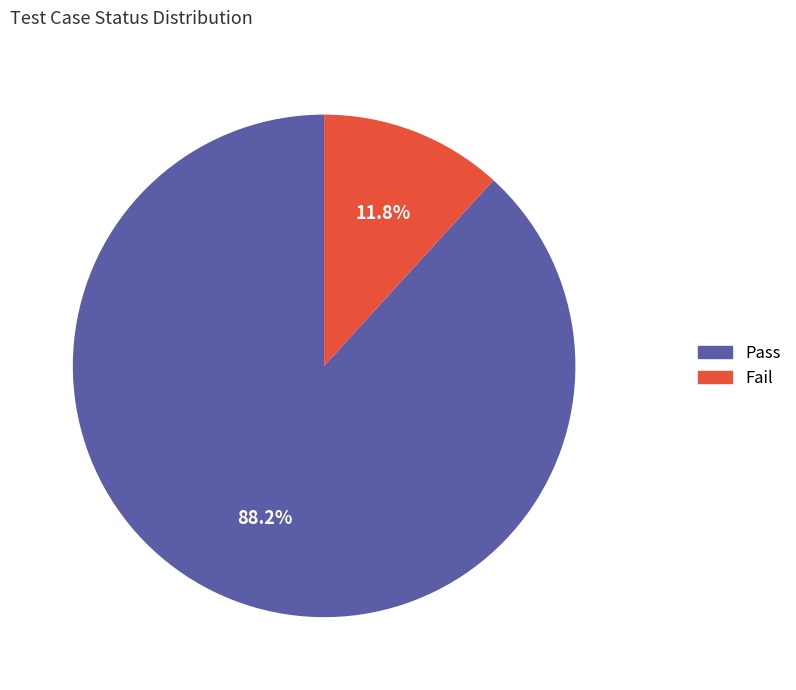

Rank the categories by value from lowest to highest.

Fail, Pass